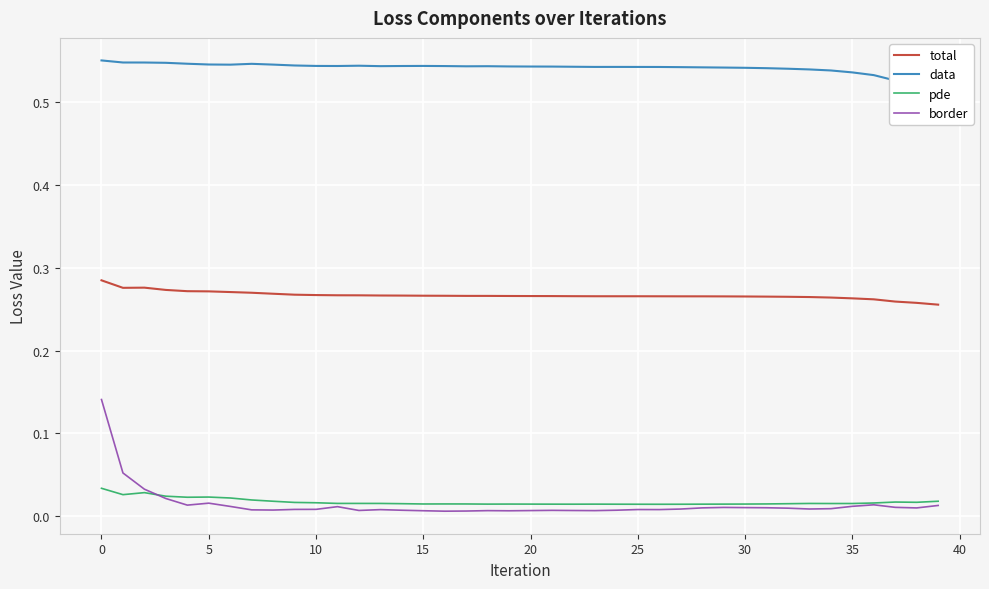

Between 23 and 21, which is larger?

21